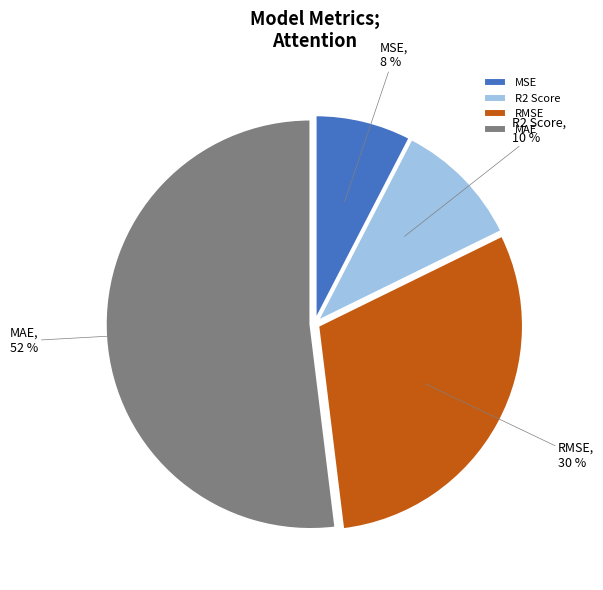

Does MAE represent more than half of the total?

Yes